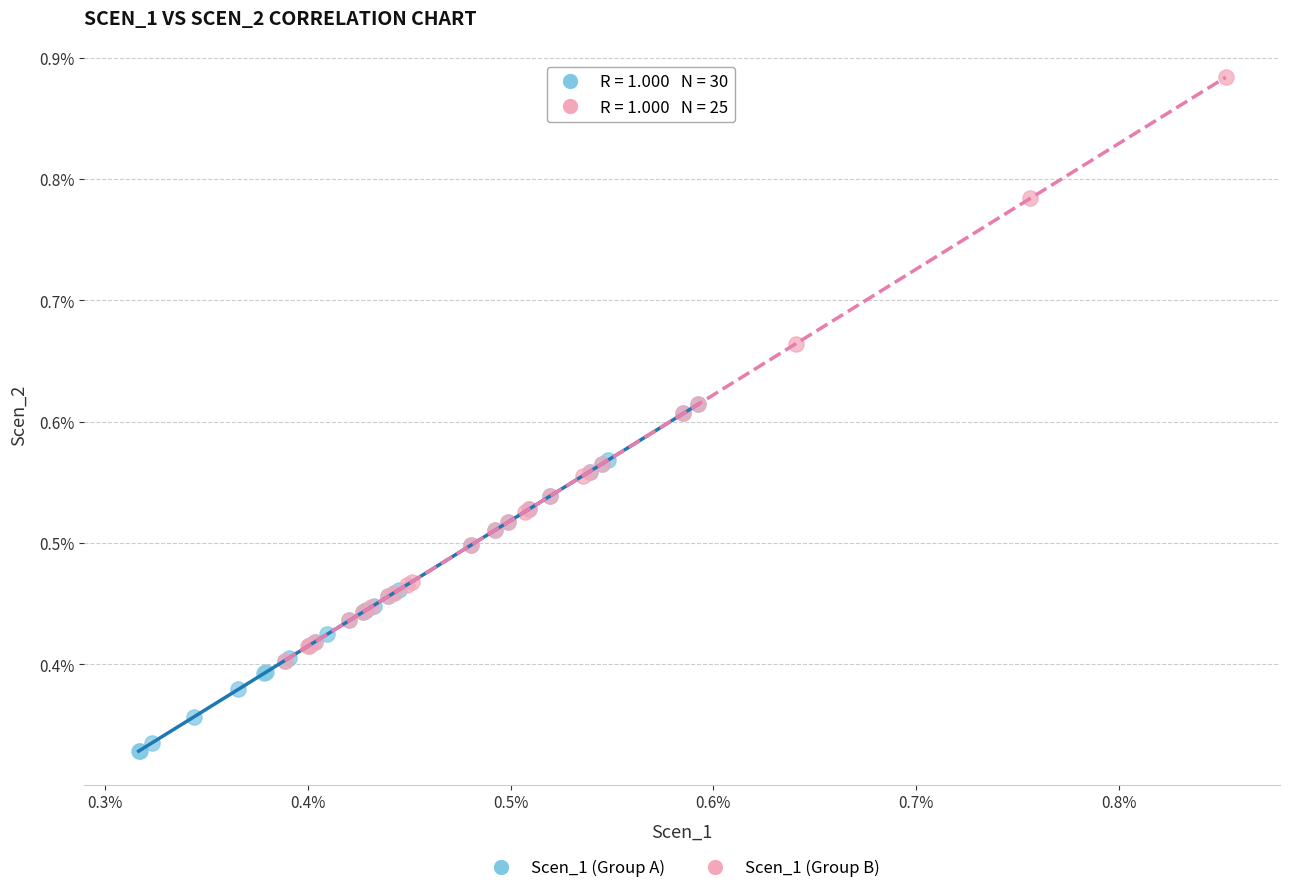

Which series reaches the maximum Y coordinate?

Scen_1 (Group B)